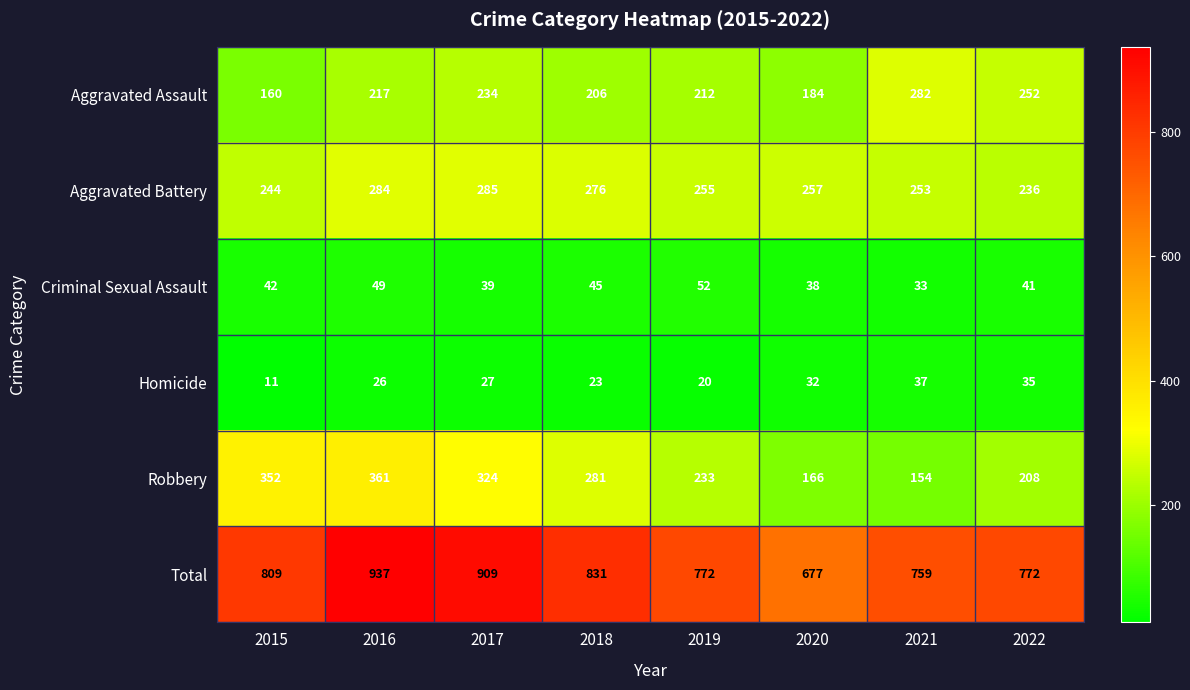

What is the sum of all Aggravated Assault values?

1747